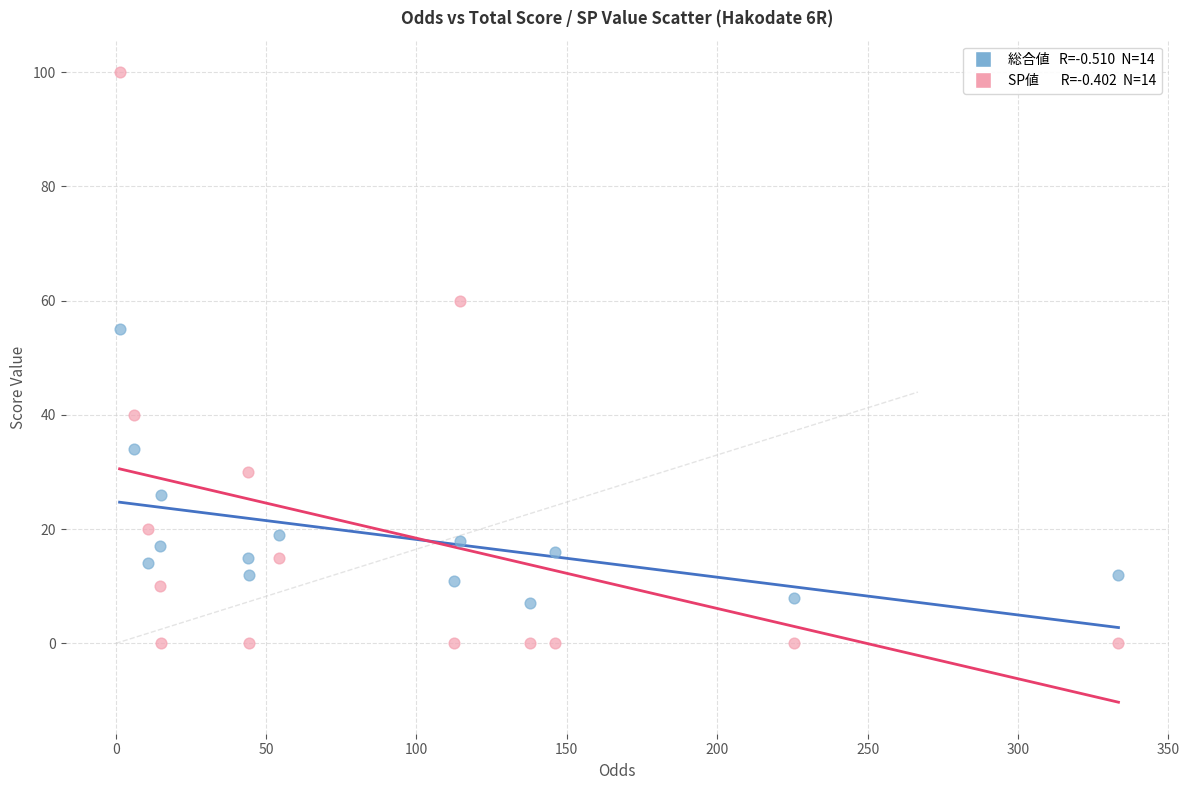

Across all data points, what is the range of Y values (max minus min)?

100